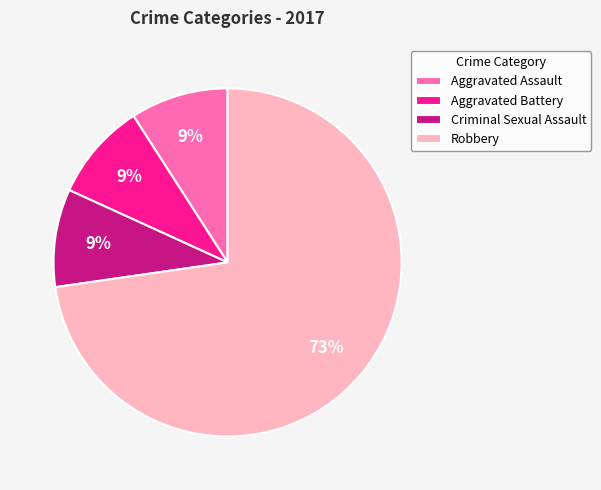

What is the majority slice?

Robbery